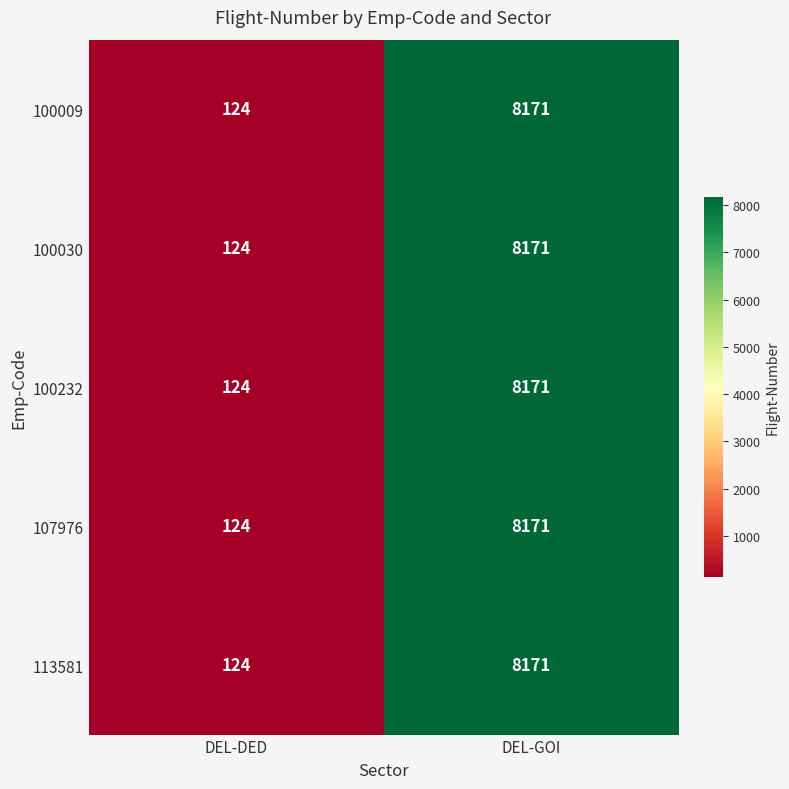

The value of 113581 at DEL-GOI is 8171. True or false?

True